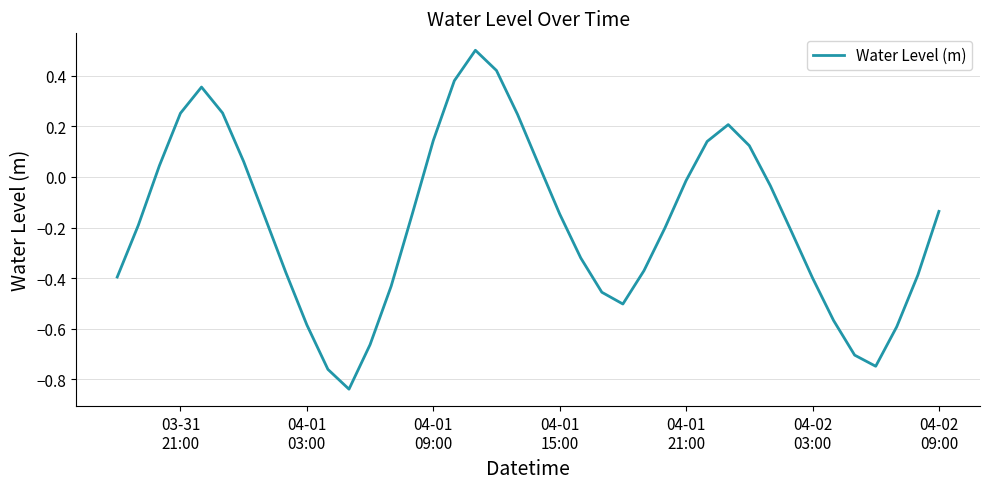

What is the maximum value shown in the chart?

0.5